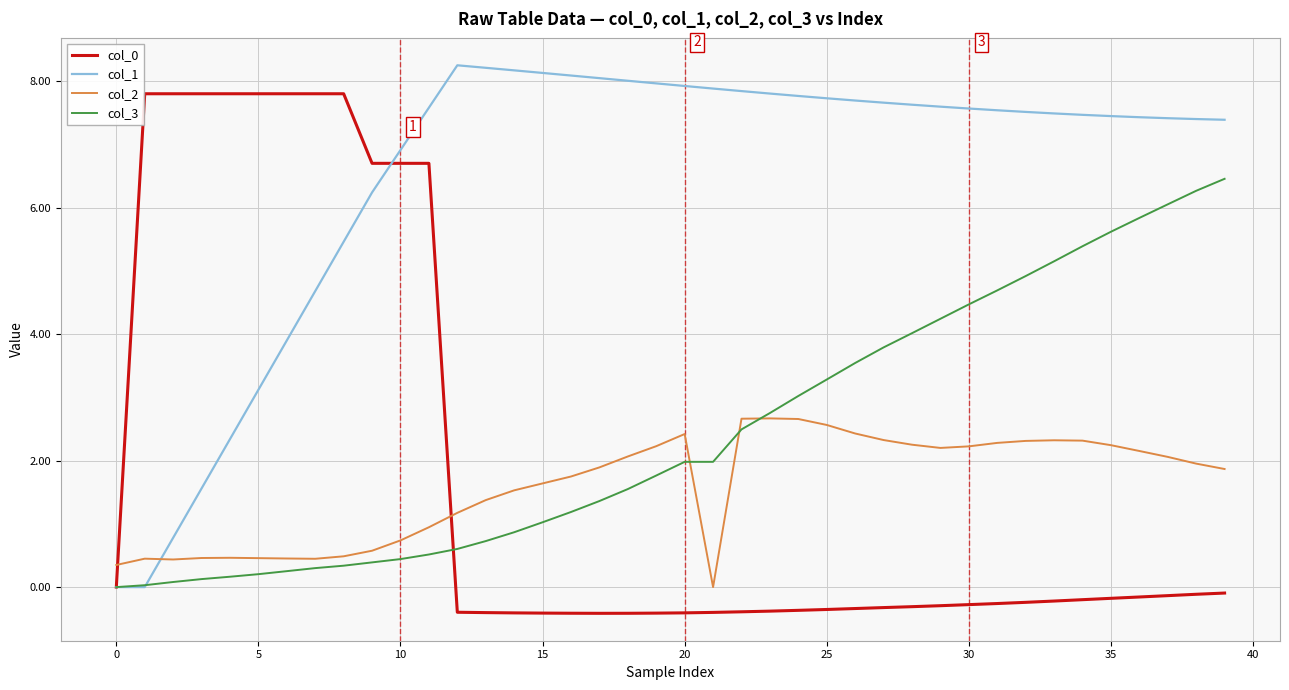

True or false: col_2 and col_0 cross at least once.

True